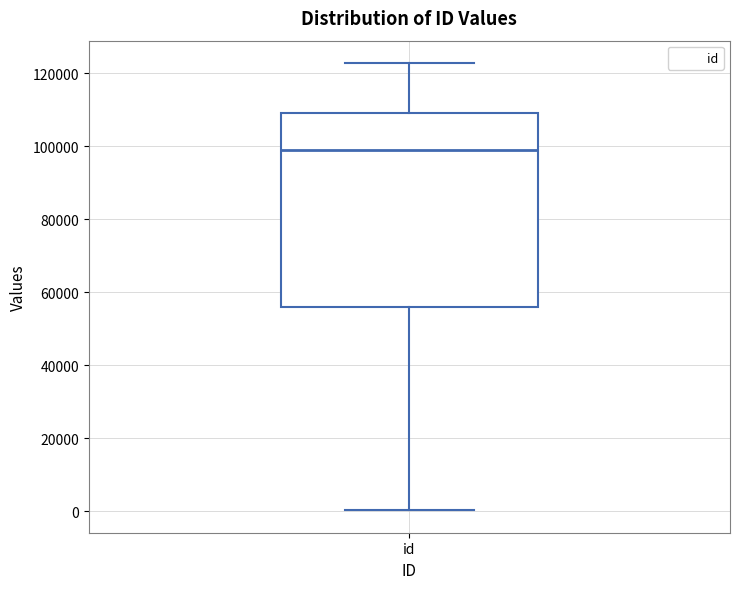

Where does the lower whisker of the box for id end on the y-axis? The values are not printed on the chart, so give them approximately, as read against the axis.

0